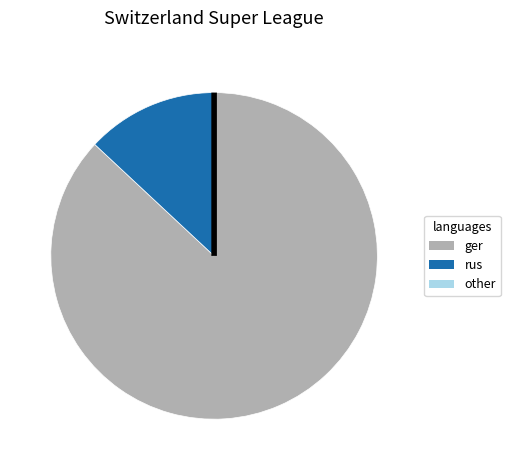

Is there a majority slice in this chart?

Yes